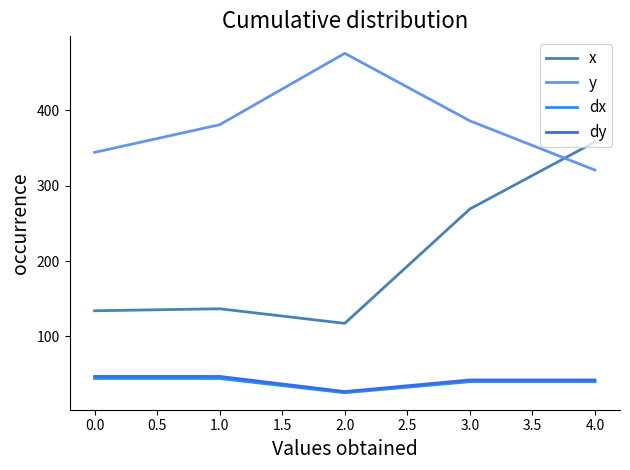

Is it true that dx equals 62.7 at 0.0?

False